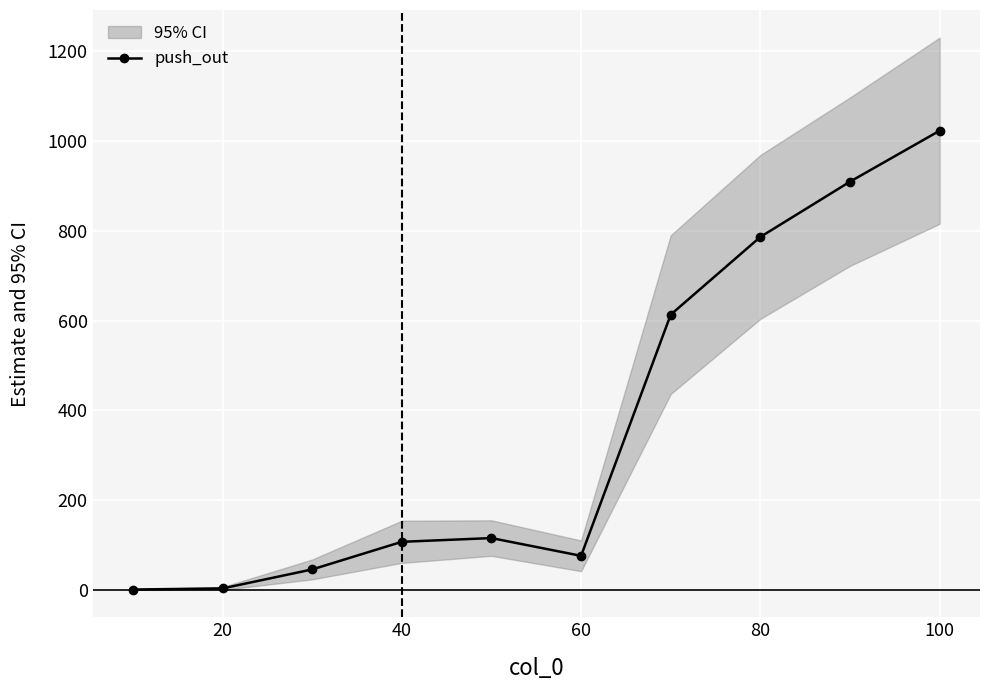

How many interior local peaks does the push_out series have?

1